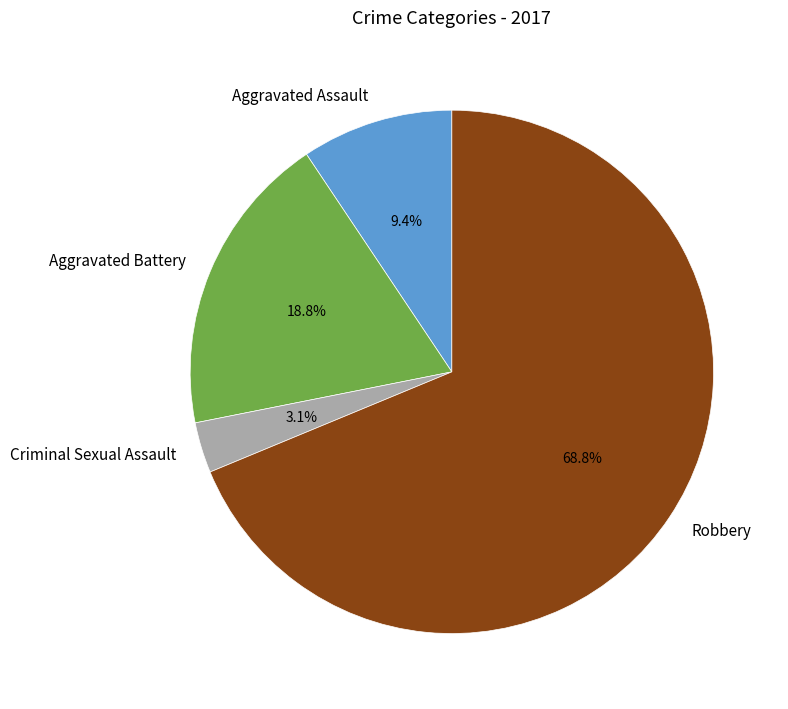

To the nearest percent, what is the difference between the Robbery and Aggravated Assault slice percentages?

59%